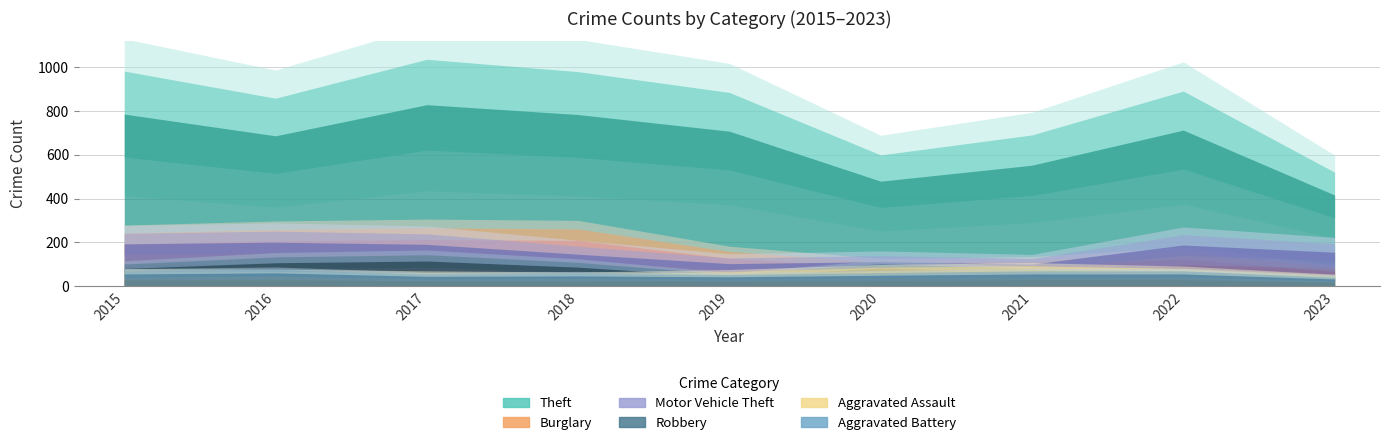

Which series has the widest spread of values?

Theft